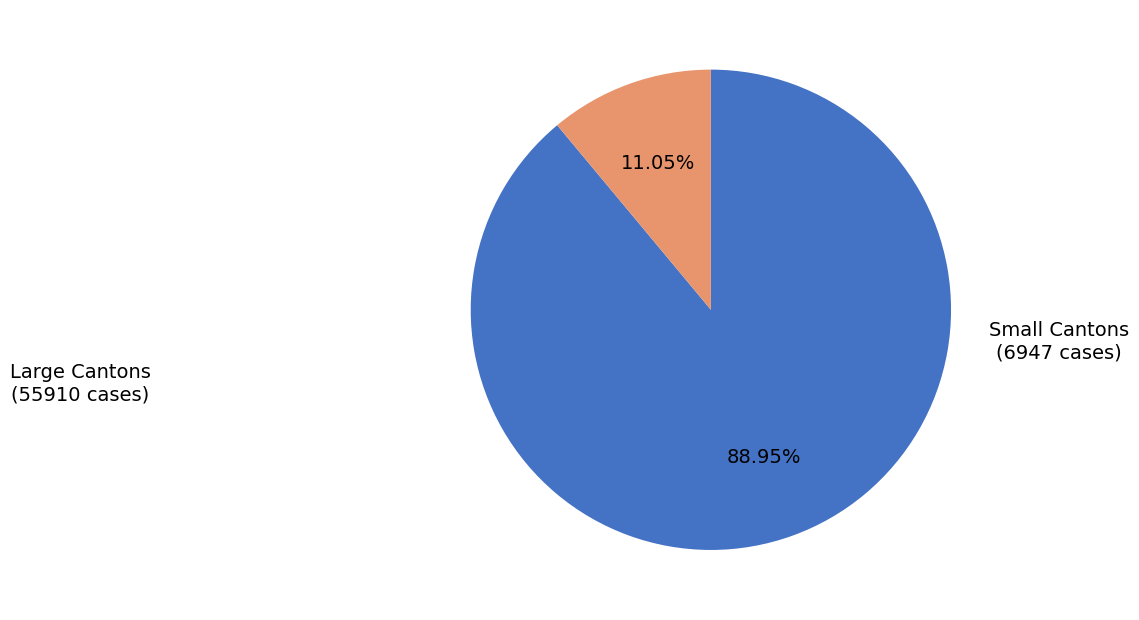

Does any single category account for the majority?

Yes